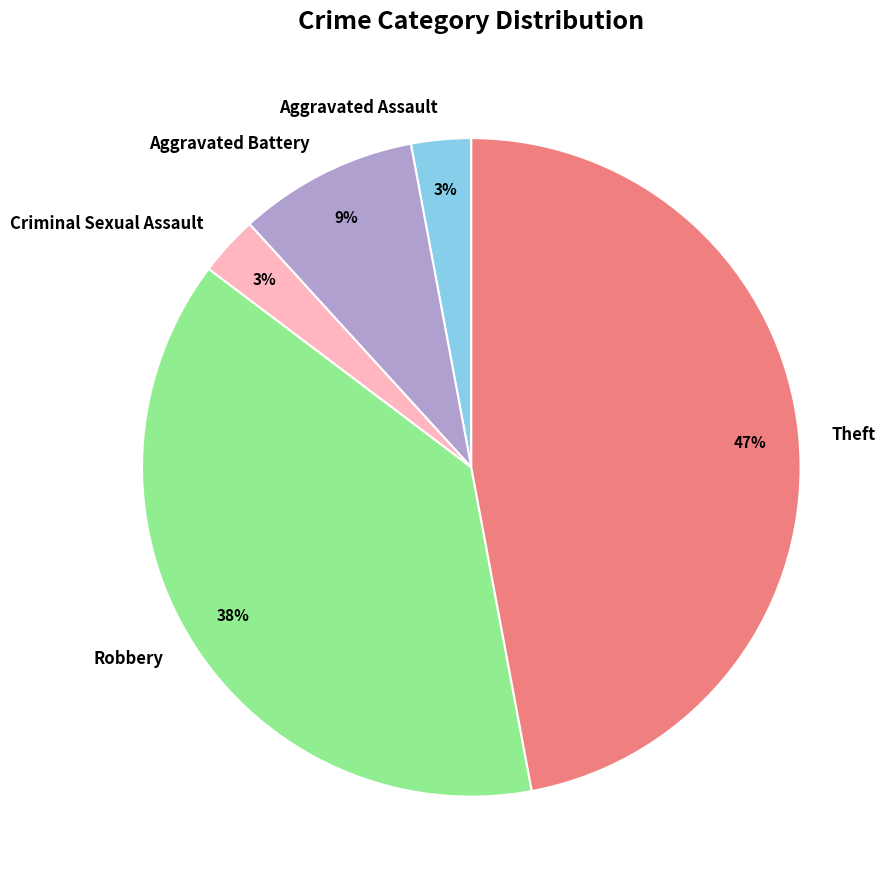

Approximately how many times larger is the value at Theft compared to Robbery?

1.2